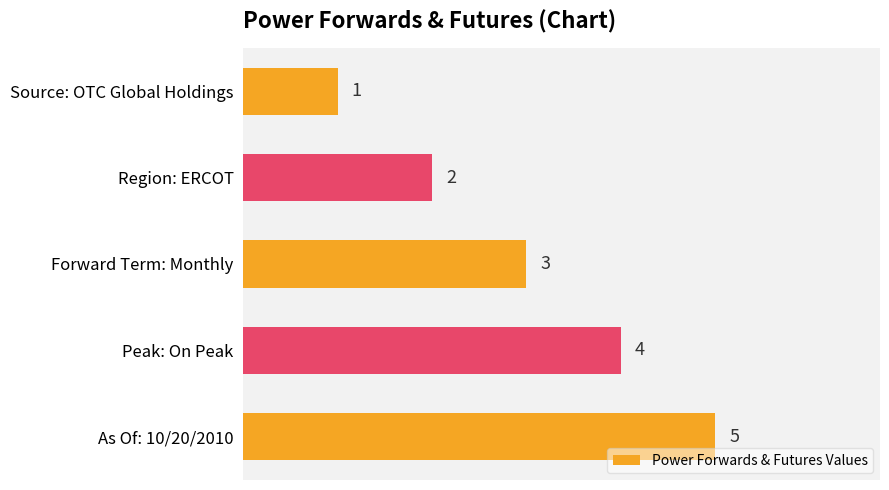

The value at As Of: 10/20/2010 is 8. True or false?

False